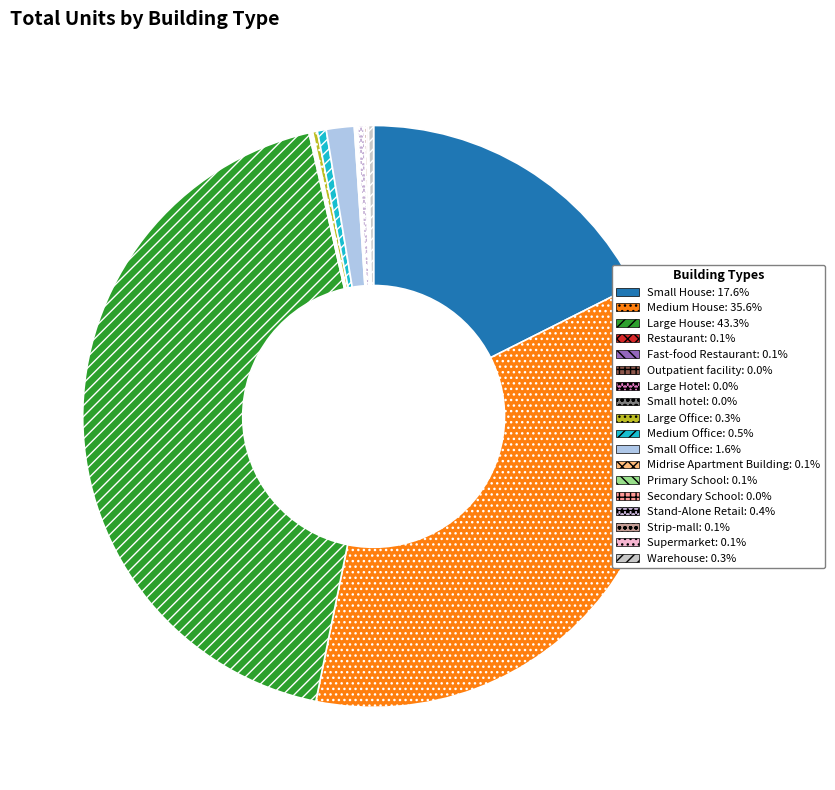

Rank the categories by value from highest to lowest.

Large House, Medium House, Small House, Small Office, Medium Office, Stand-Alone Retail, Warehouse, Large Office, Strip-mall, Supermarket, Primary School, Restaurant, Midrise Apartment Building, Fast-food Restaurant, Large Hotel, Secondary School, Outpatient facility, Small hotel